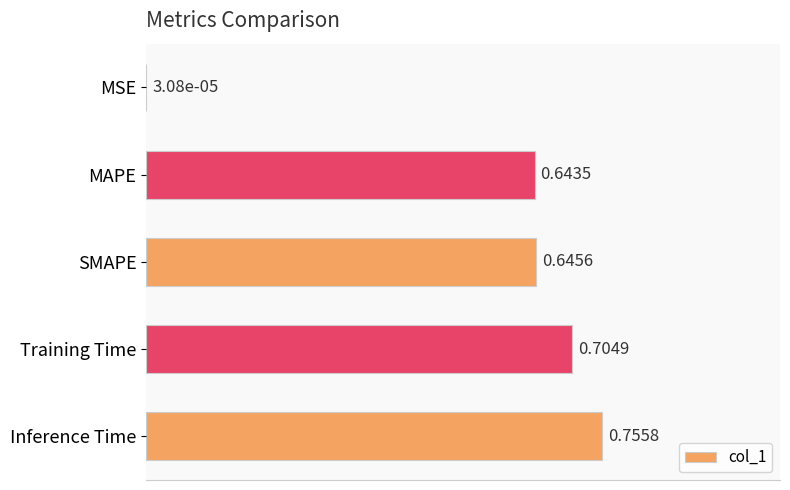

What is the change in value from MSE to Training Time?

+0.7